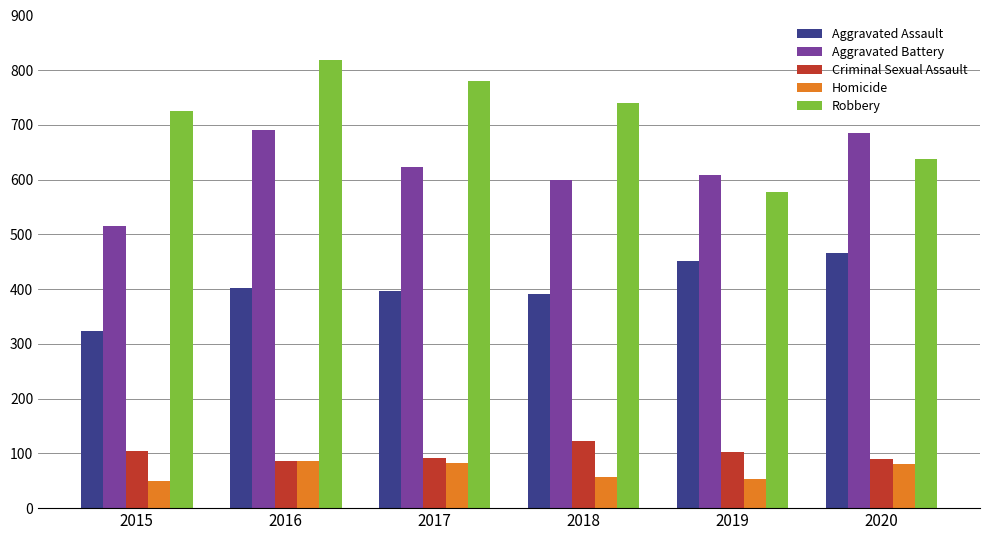

What is the sum of all Homicide values?

409